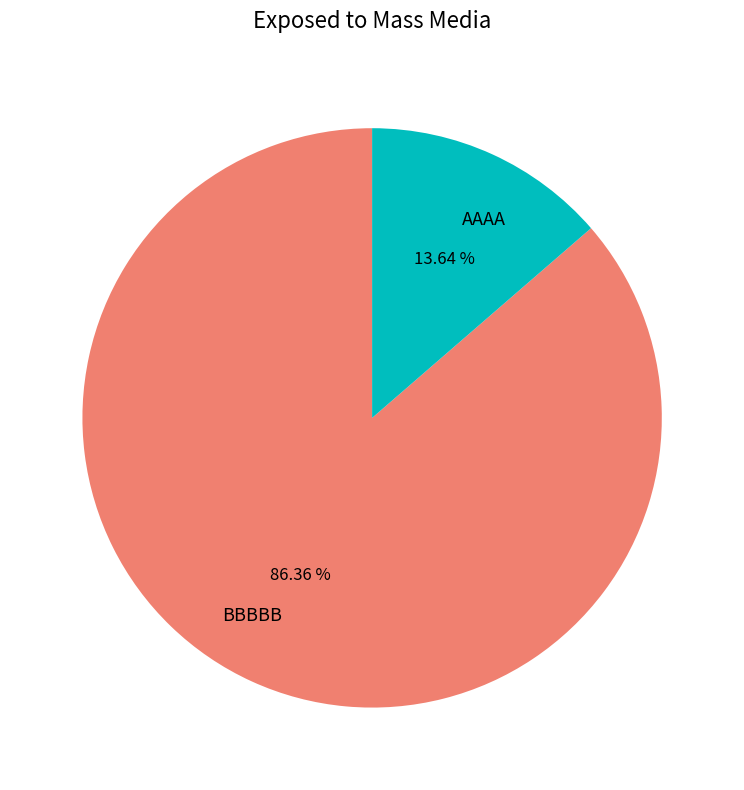

Which has a higher value, AAAA or BBBBB?

BBBBB